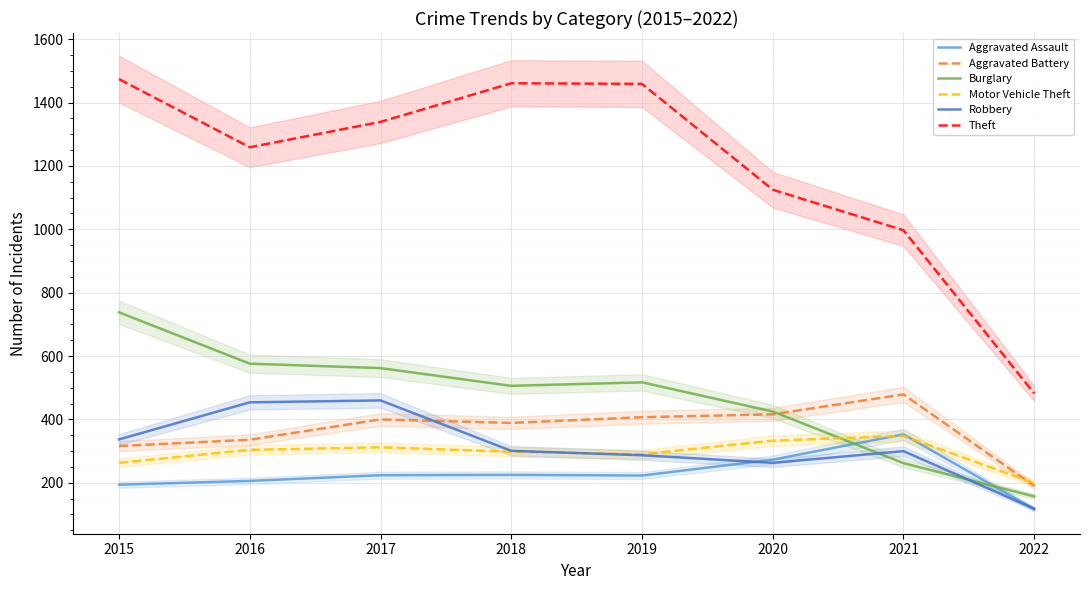

How many lines are shown in the chart?

6